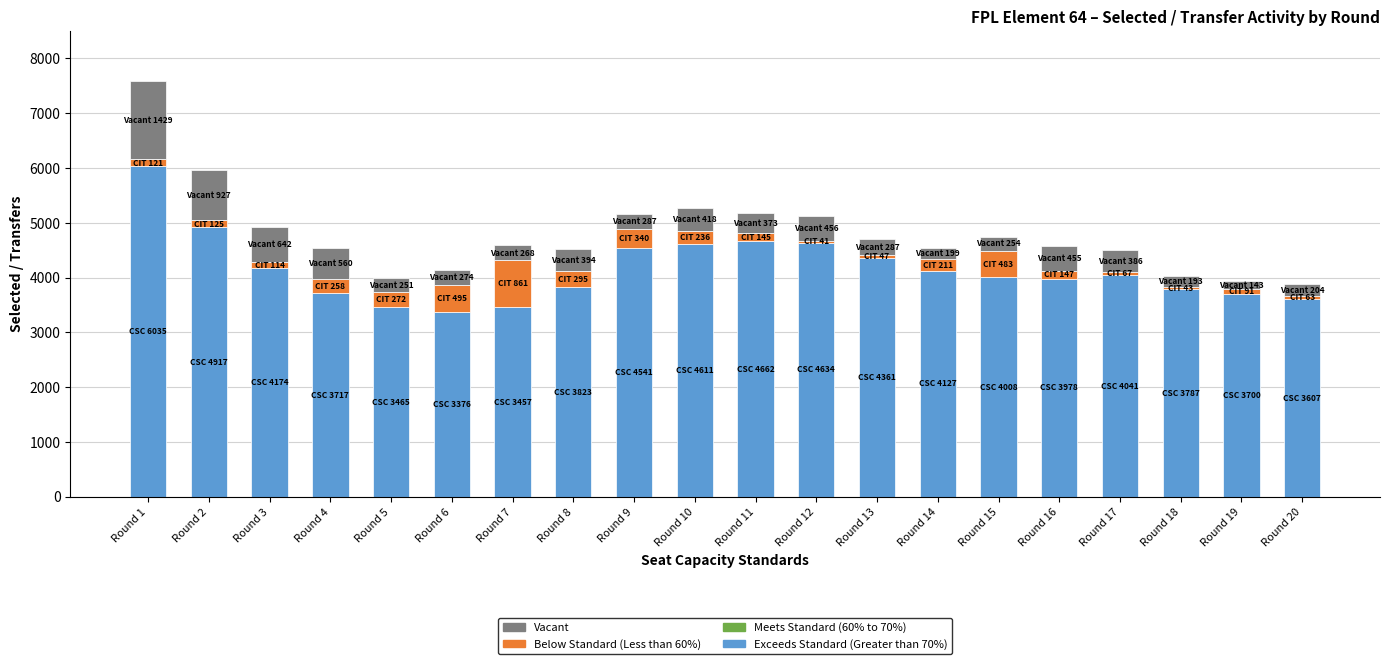

The value of Exceeds Standard (Greater than 70%) at Round 11 is 2222. True or false?

False